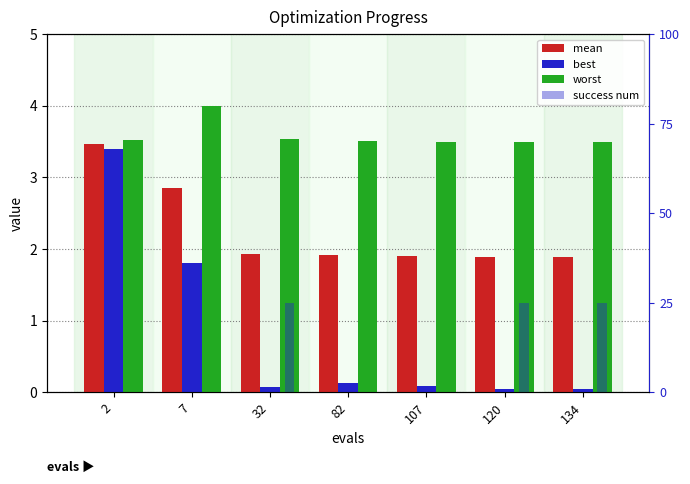

Is the value of mean at 82 greater than the value of success num at 7?

Yes